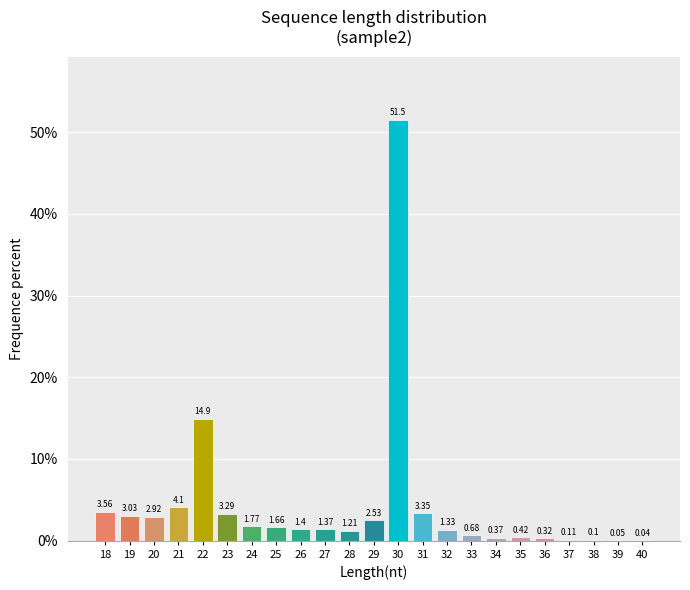

What is the change in value from 27 to 31?

+2.0